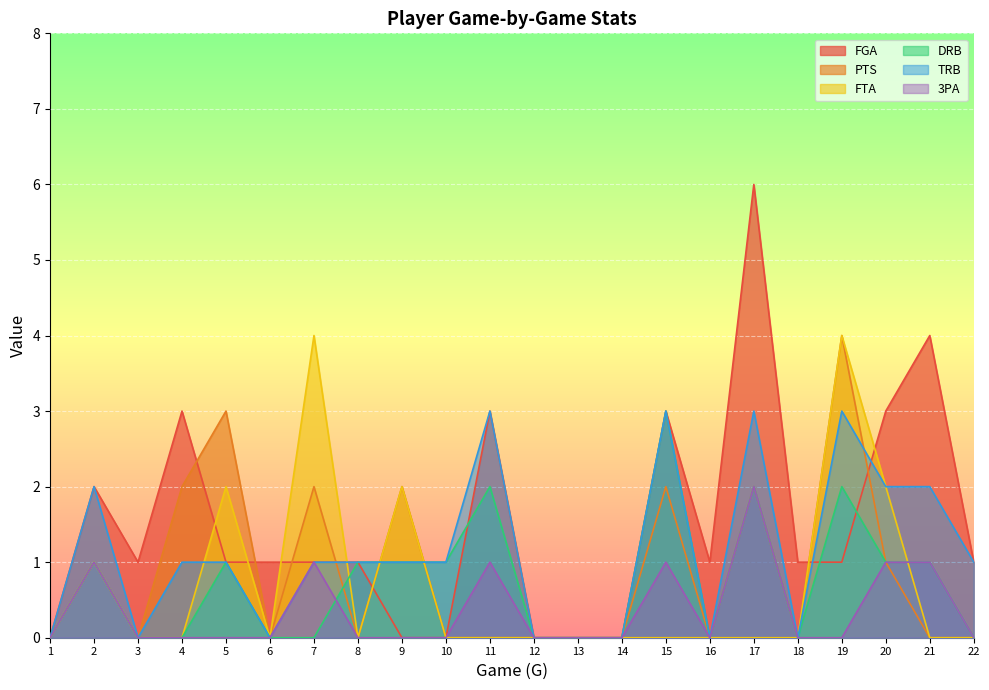

Rank the series at 22 from highest to lowest value.

FGA, TRB, PTS, FTA, DRB, 3PA